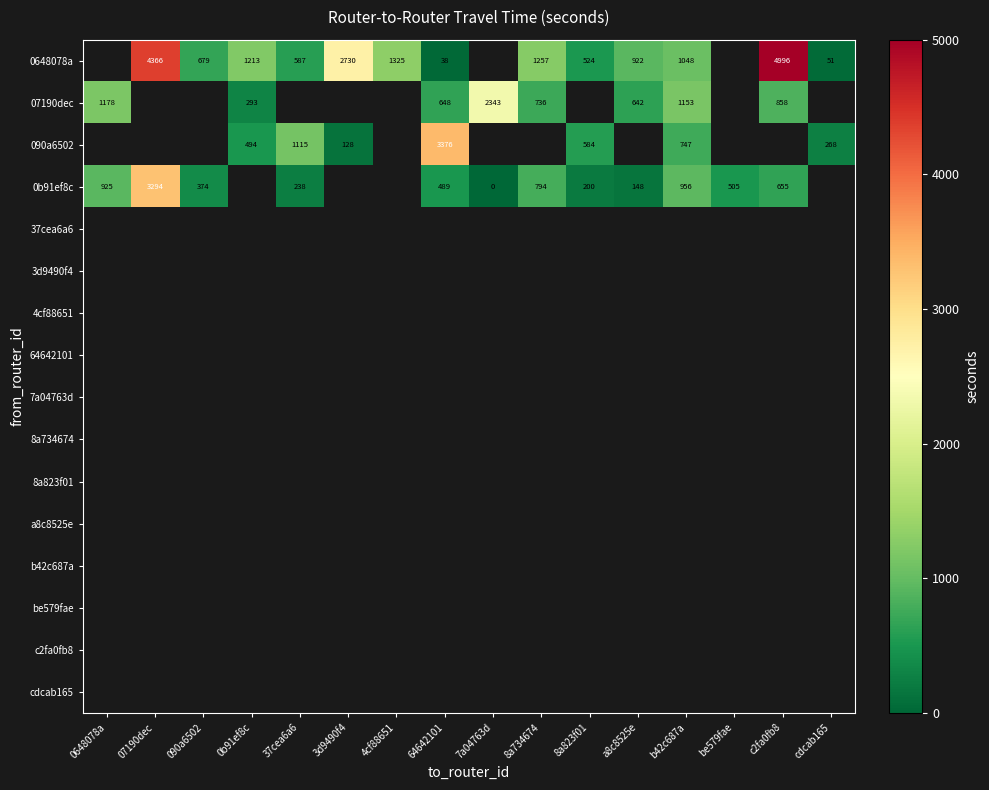

Between a8c8525e and 3d9490f4, which is larger?

3d9490f4